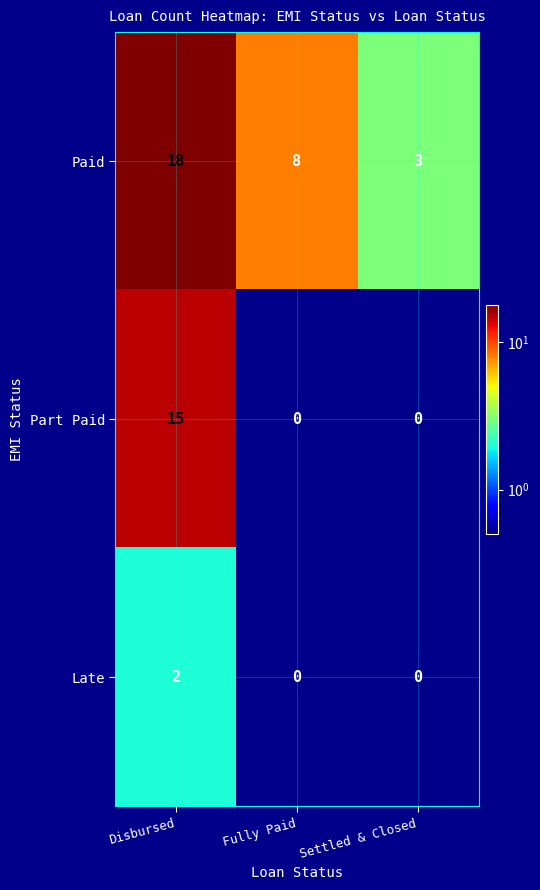

What is the difference between the highest and lowest values at Fully Paid?

8